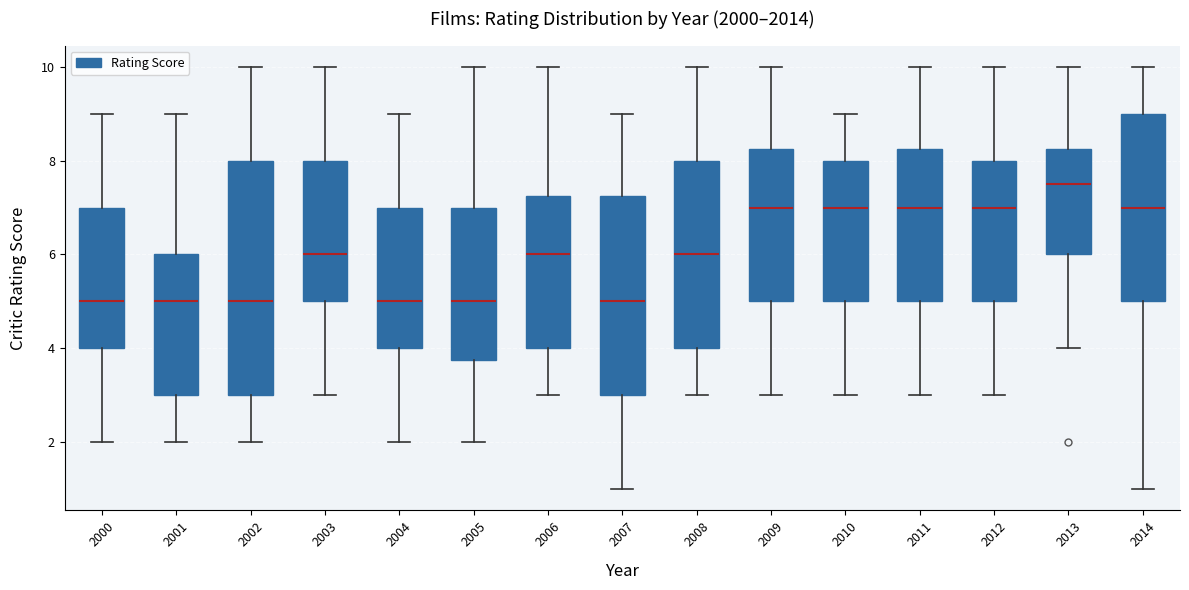

Reading left to right, transcribe this box plot: for each box, give where its median line is, the range the box spans, and where its two whiskers end, as read against the y-axis. The values are not printed on the chart, so give them approximately, as read against the axis.

2000: median 5.0, box 4.0 to 7.0, whiskers 2.0 to 9.0
2001: median 5.0, box 3.0 to 6.0, whiskers 2.0 to 9.0
2002: median 5.0, box 3.0 to 8.0, whiskers 2.0 to 10.0
2003: median 6.0, box 5.0 to 8.0, whiskers 3.0 to 10.0
2004: median 5.0, box 4.0 to 7.0, whiskers 2.0 to 9.0
2005: median 5.0, box 3.8 to 7.0, whiskers 2.0 to 10.0
2006: median 6.0, box 4.0 to 7.2, whiskers 3.0 to 10.0
2007: median 5.0, box 3.0 to 7.2, whiskers 1.0 to 9.0
2008: median 6.0, box 4.0 to 8.0, whiskers 3.0 to 10.0
2009: median 7.0, box 5.0 to 8.2, whiskers 3.0 to 10.0
2010: median 7.0, box 5.0 to 8.0, whiskers 3.0 to 9.0
2011: median 7.0, box 5.0 to 8.2, whiskers 3.0 to 10.0
2012: median 7.0, box 5.0 to 8.0, whiskers 3.0 to 10.0
2013: median 7.6, box 6.0 to 8.2, whiskers 4.0 to 10.0
2014: median 7.0, box 5.0 to 9.0, whiskers 1.0 to 10.0